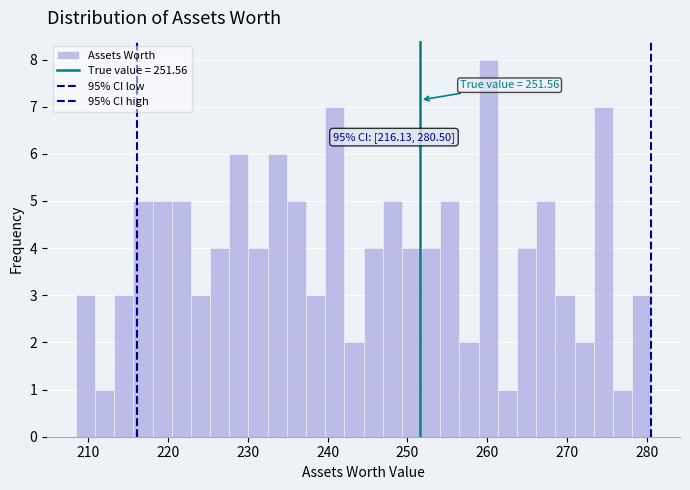

Around what value on the x-axis is the tallest bar? Give the approximate position of its centre, as read against the axis.

260